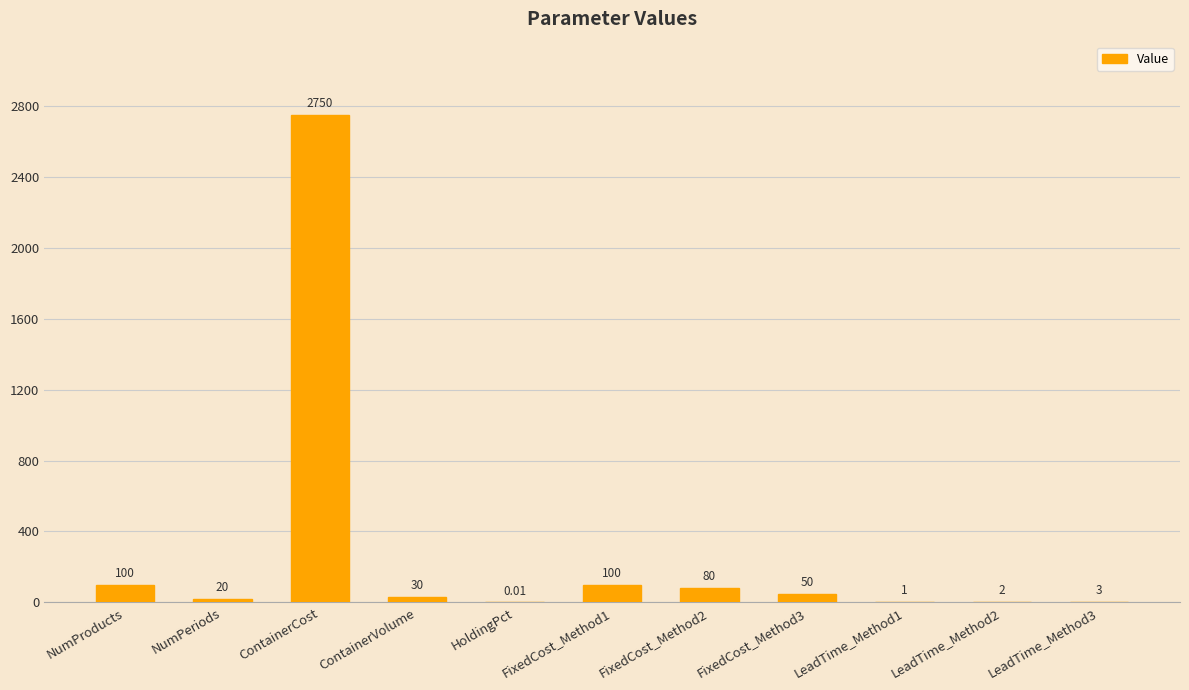

Count the number of data series in this chart.

1